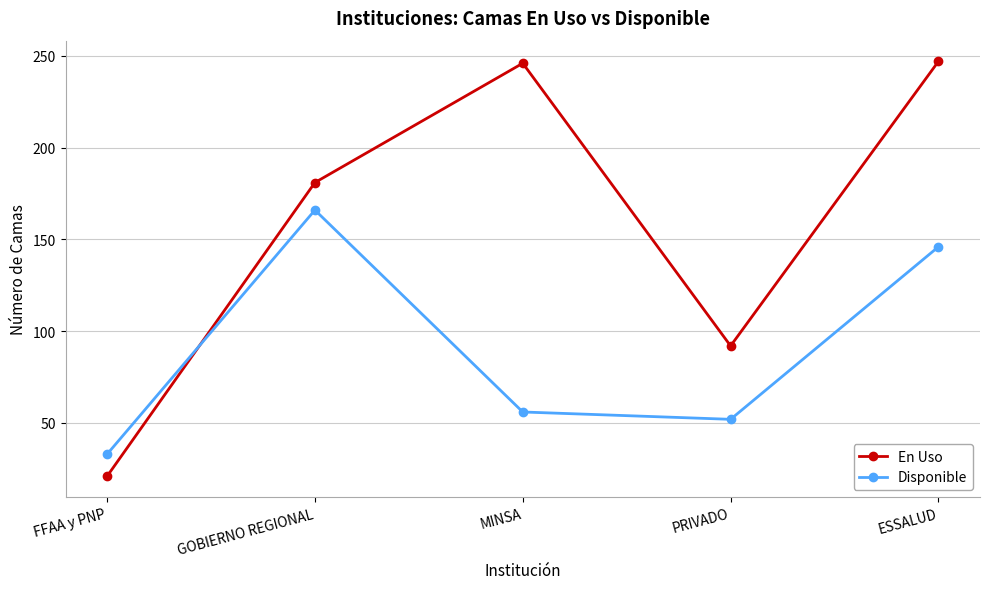

What value does the Disponible series have at GOBIERNO REGIONAL, to the nearest 10?

170